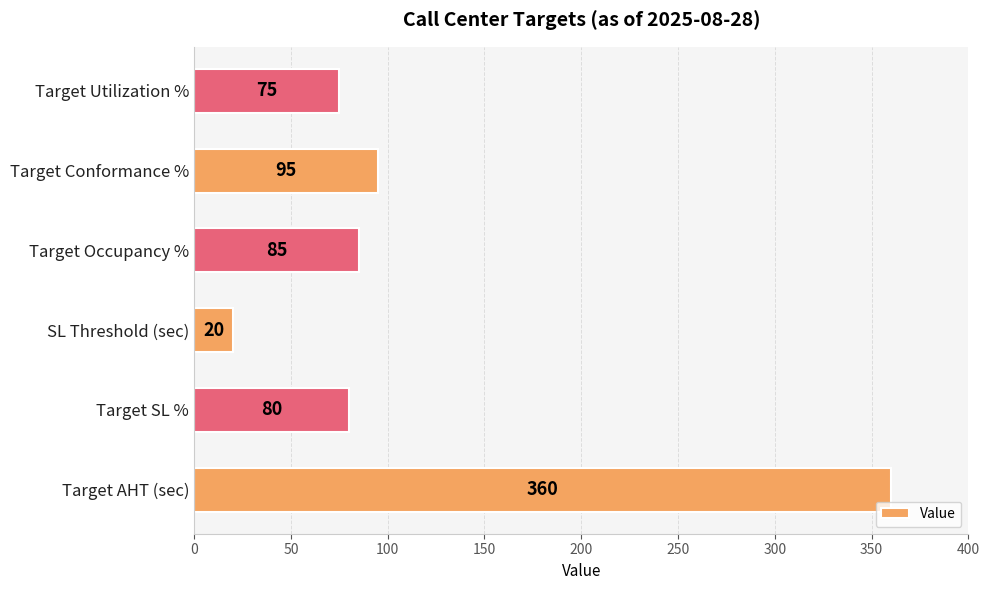

Count the number of categories in the chart.

6